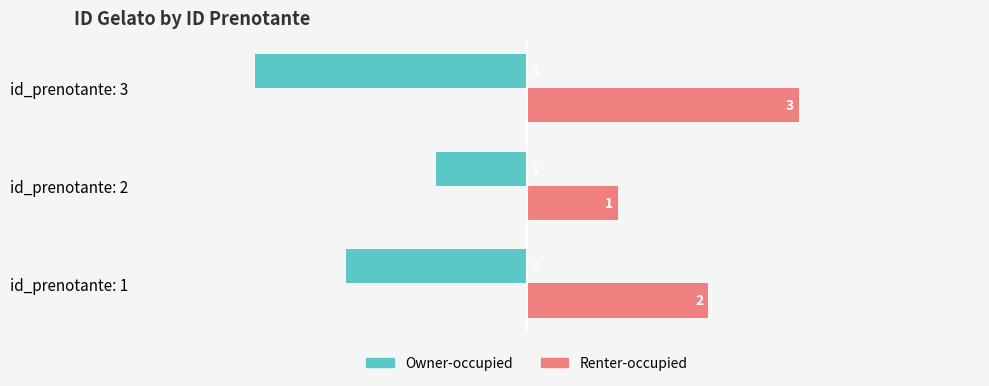

At which label does Renter-occupied reach its minimum?

id_prenotante: 2